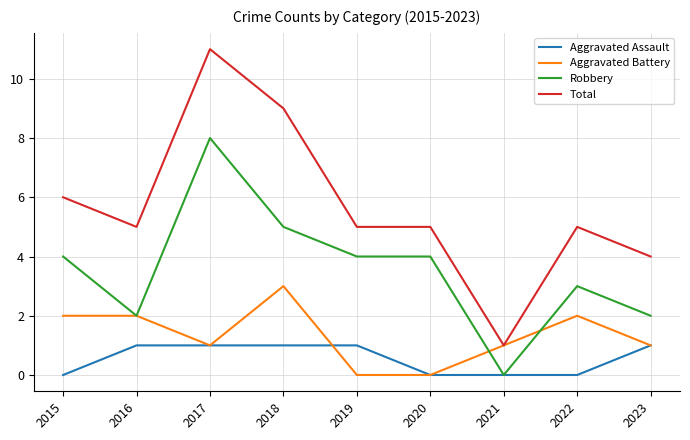

List the series in order of their overall mean, lowest first.

Aggravated Assault, Aggravated Battery, Robbery, Total